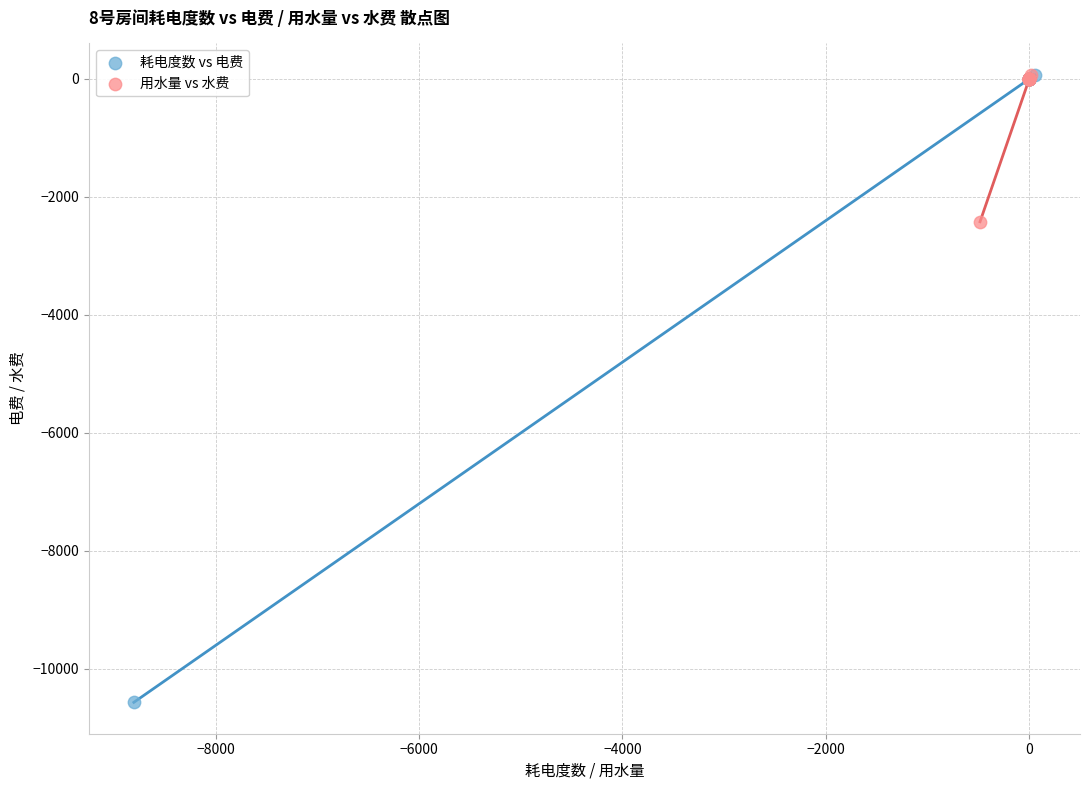

Which series contains the lowest Y value?

耗电度数 vs 电费